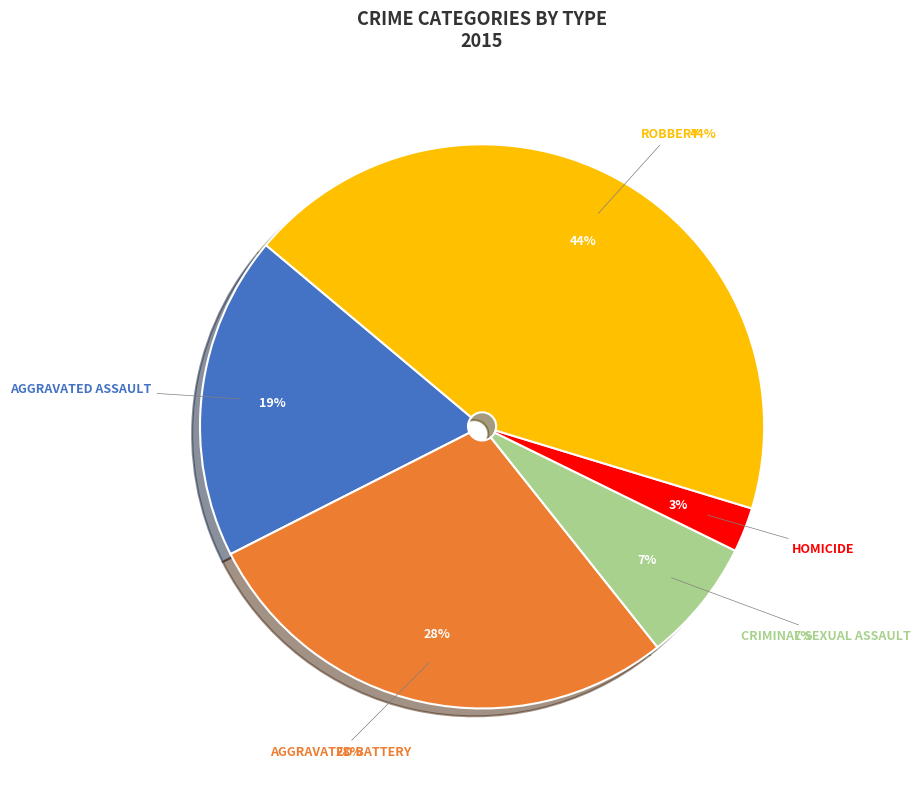

Which slice is the largest?

Robbery